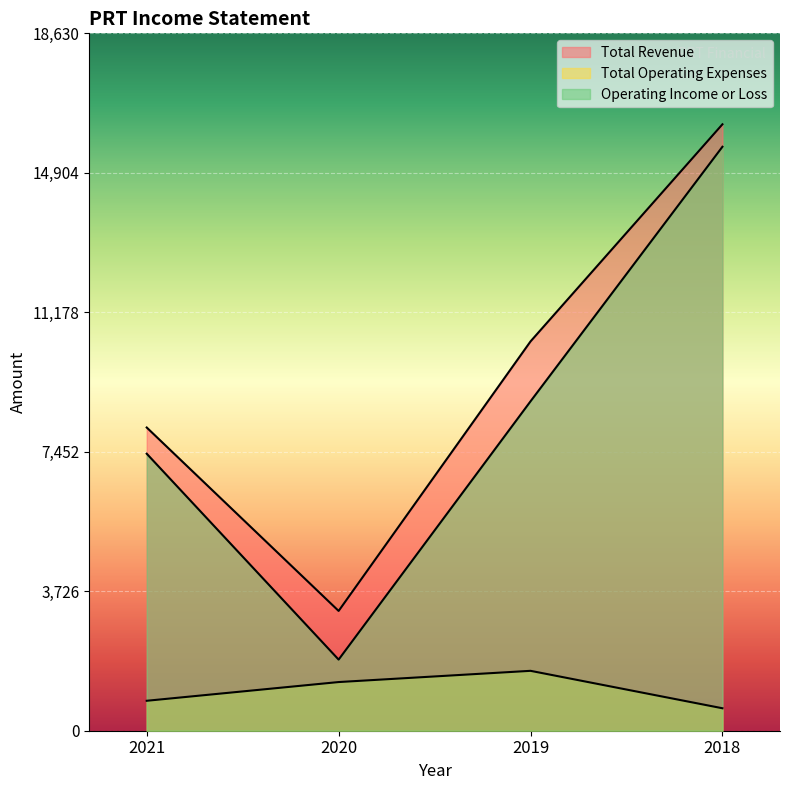

True or false: Total Operating Expenses has a value of 1600 at 2019.

True